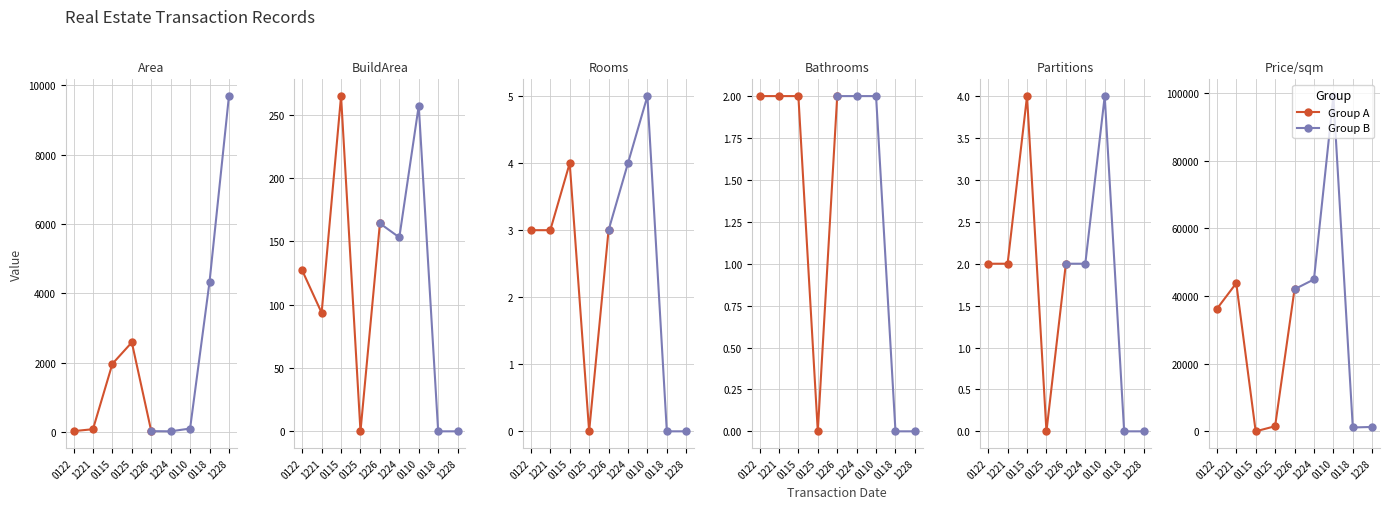

Is it true that Group B equals 1527 at 0118?

False